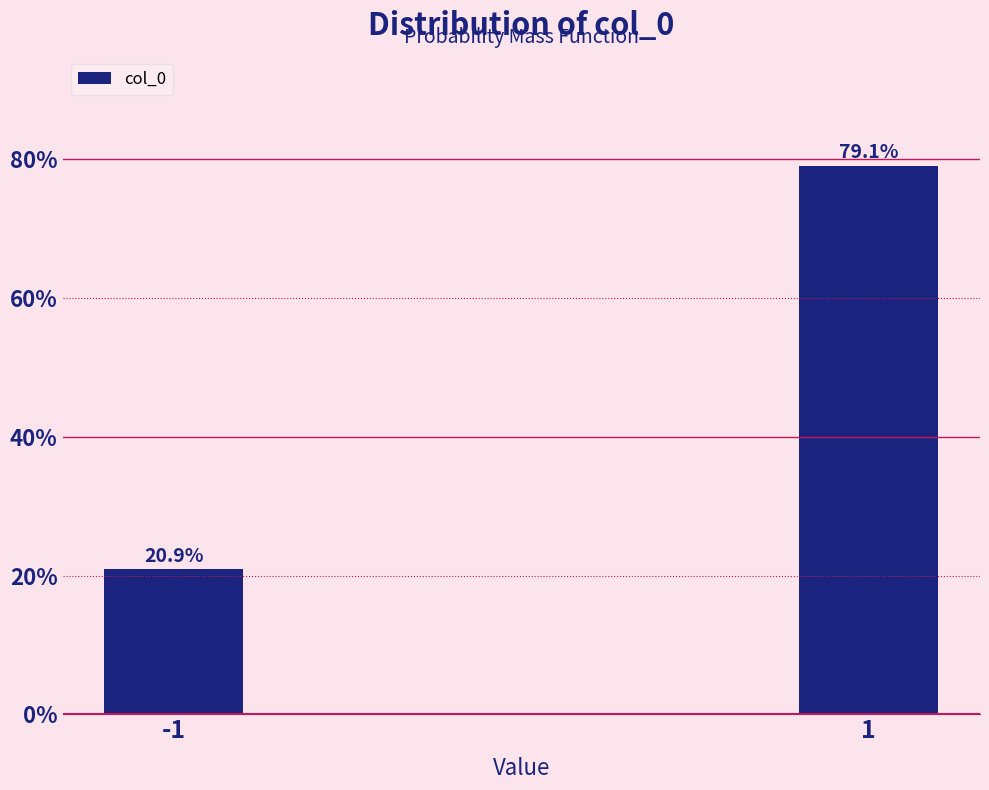

Reading left to right, list all the values displayed in this chart.

20.9	79.1